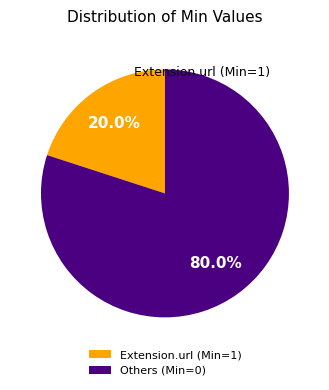

Count the number of slices in the pie.

2